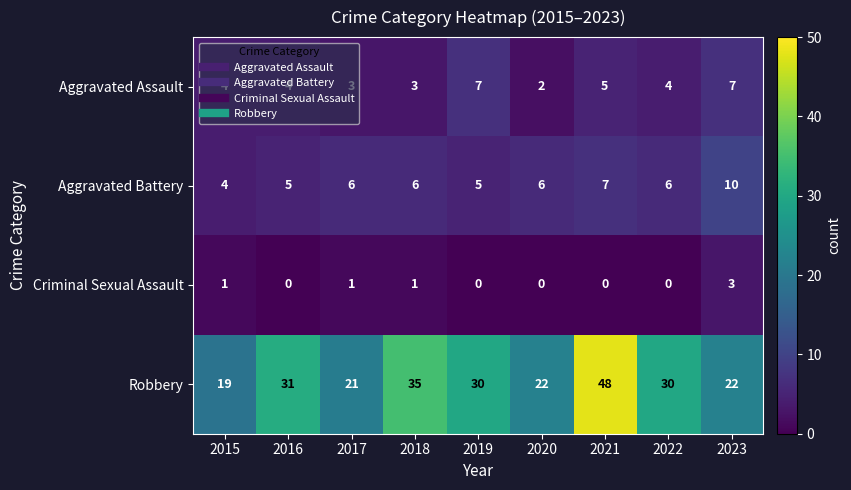

What is the difference between the maximum and minimum values in the Aggravated Battery series?

6